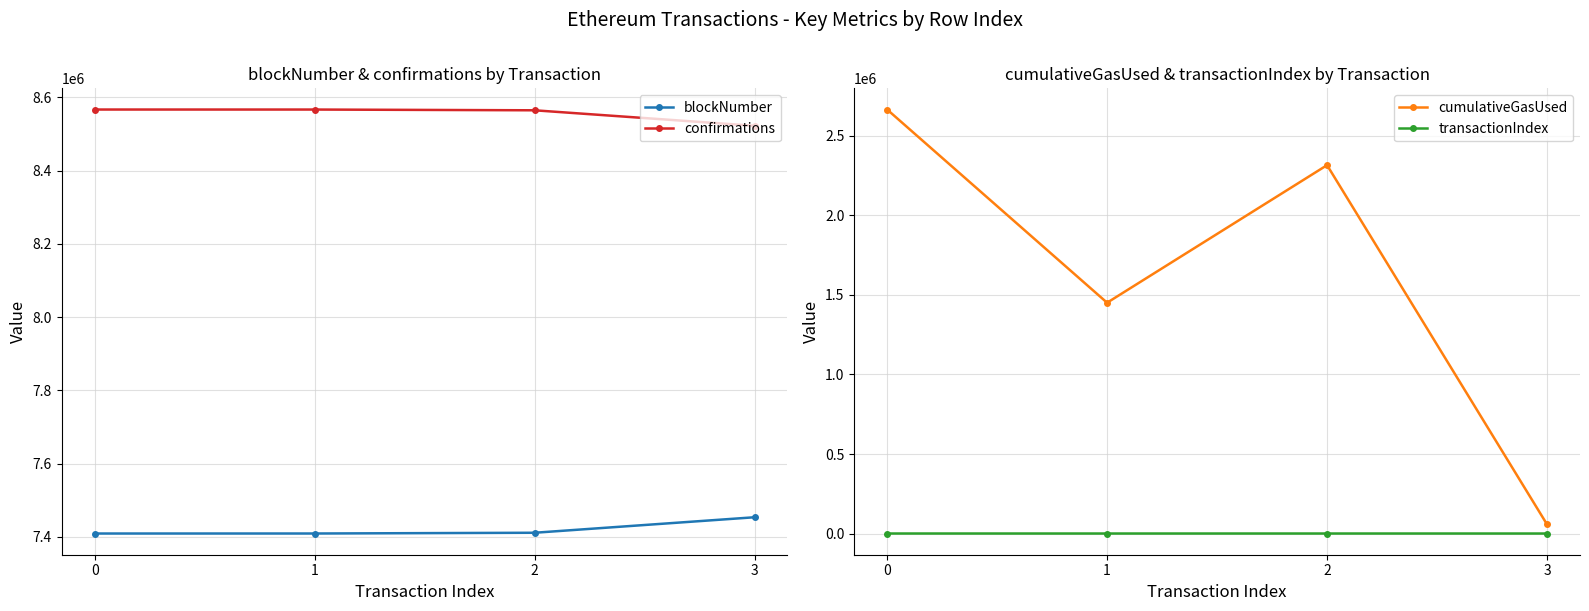

What is the spread (max minus min) of values at 2?

8564532